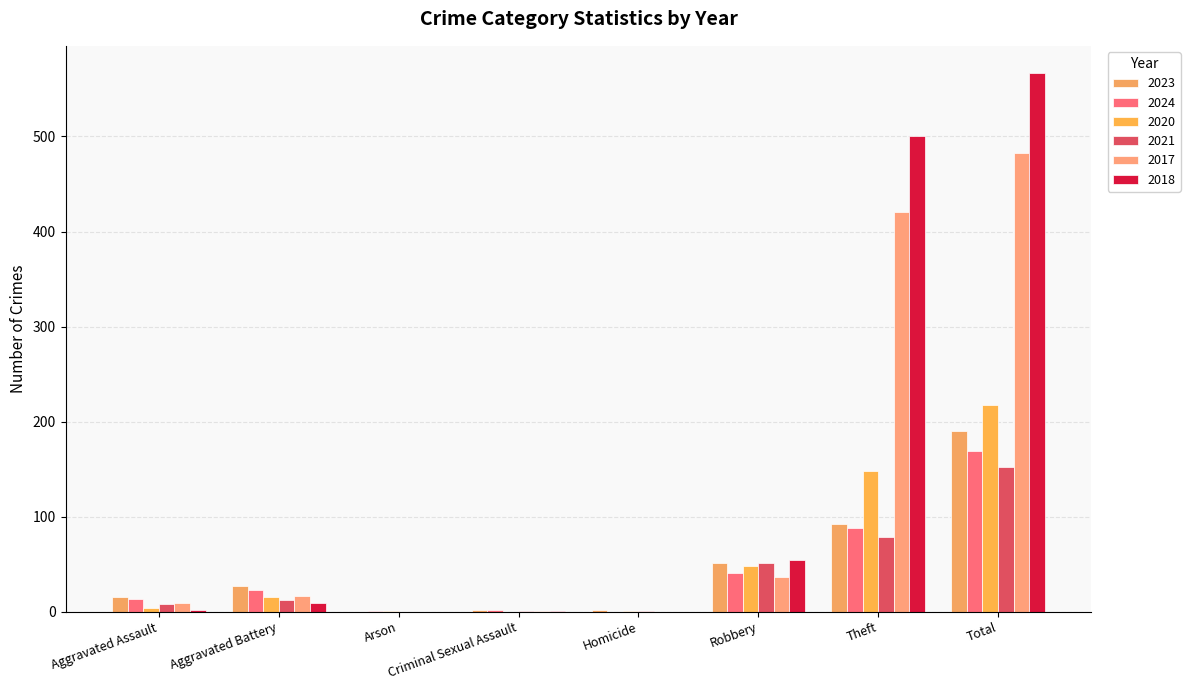

At which category is the sum across all series the highest?

Total